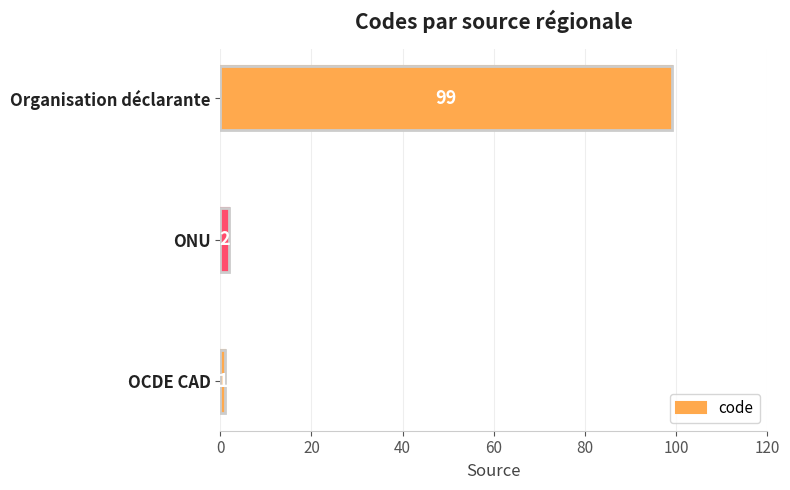

List the labels in order of value, largest first.

Organisation déclarante, ONU, OCDE CAD